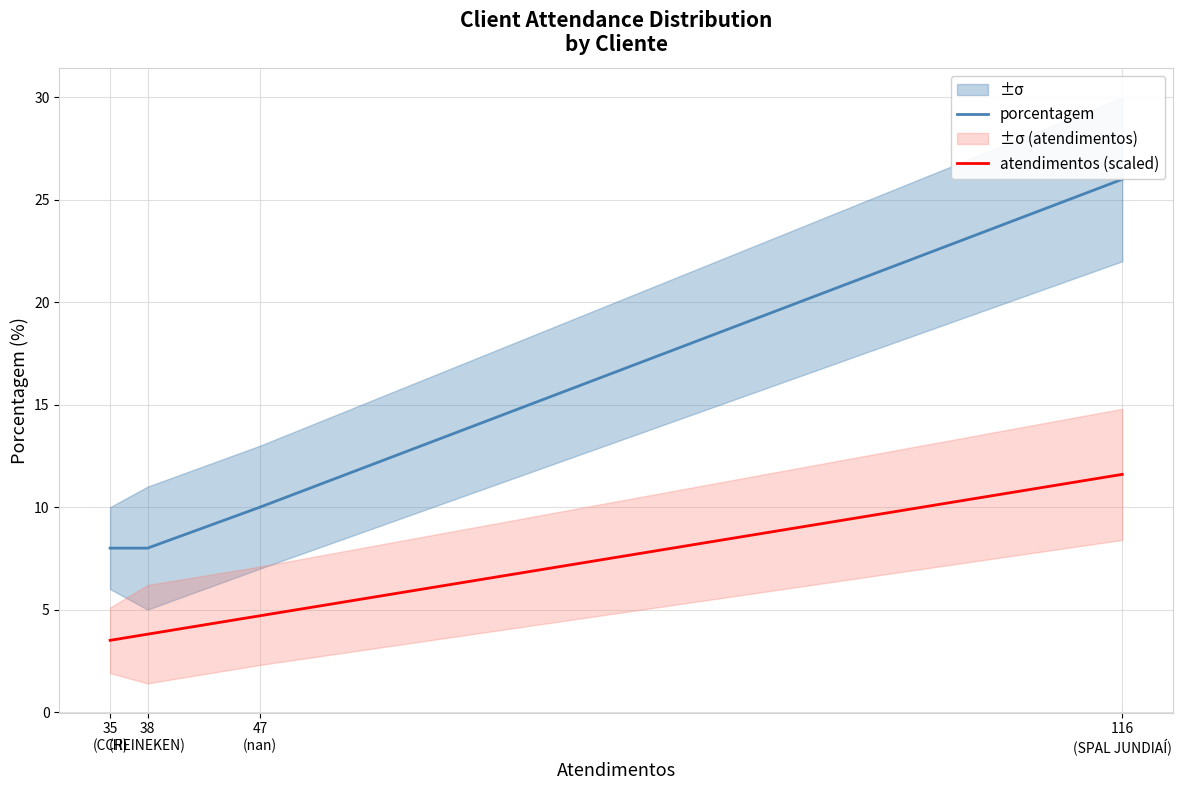

True or false: atendimentos (scaled) and porcentagem intersect in this chart.

False